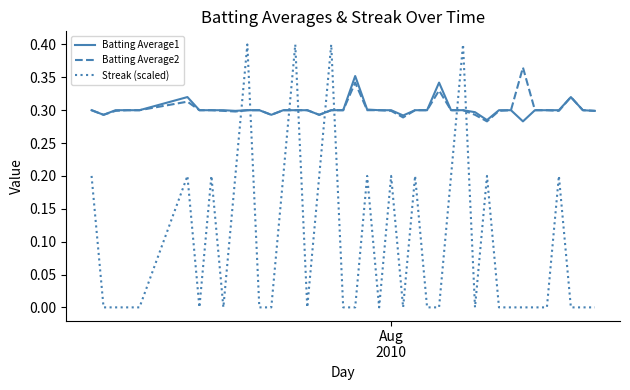

True or false: Batting Average2 has more than 2 interior local peaks.

True